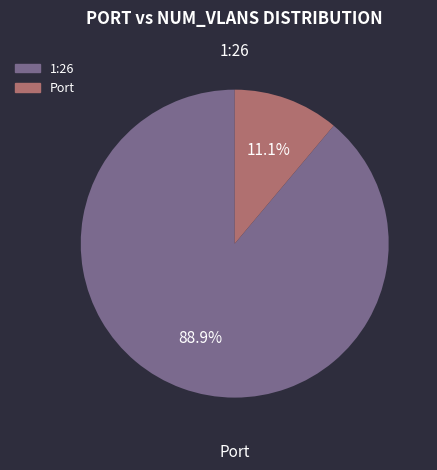

Does 1:26 account for over 50% of the chart?

Yes